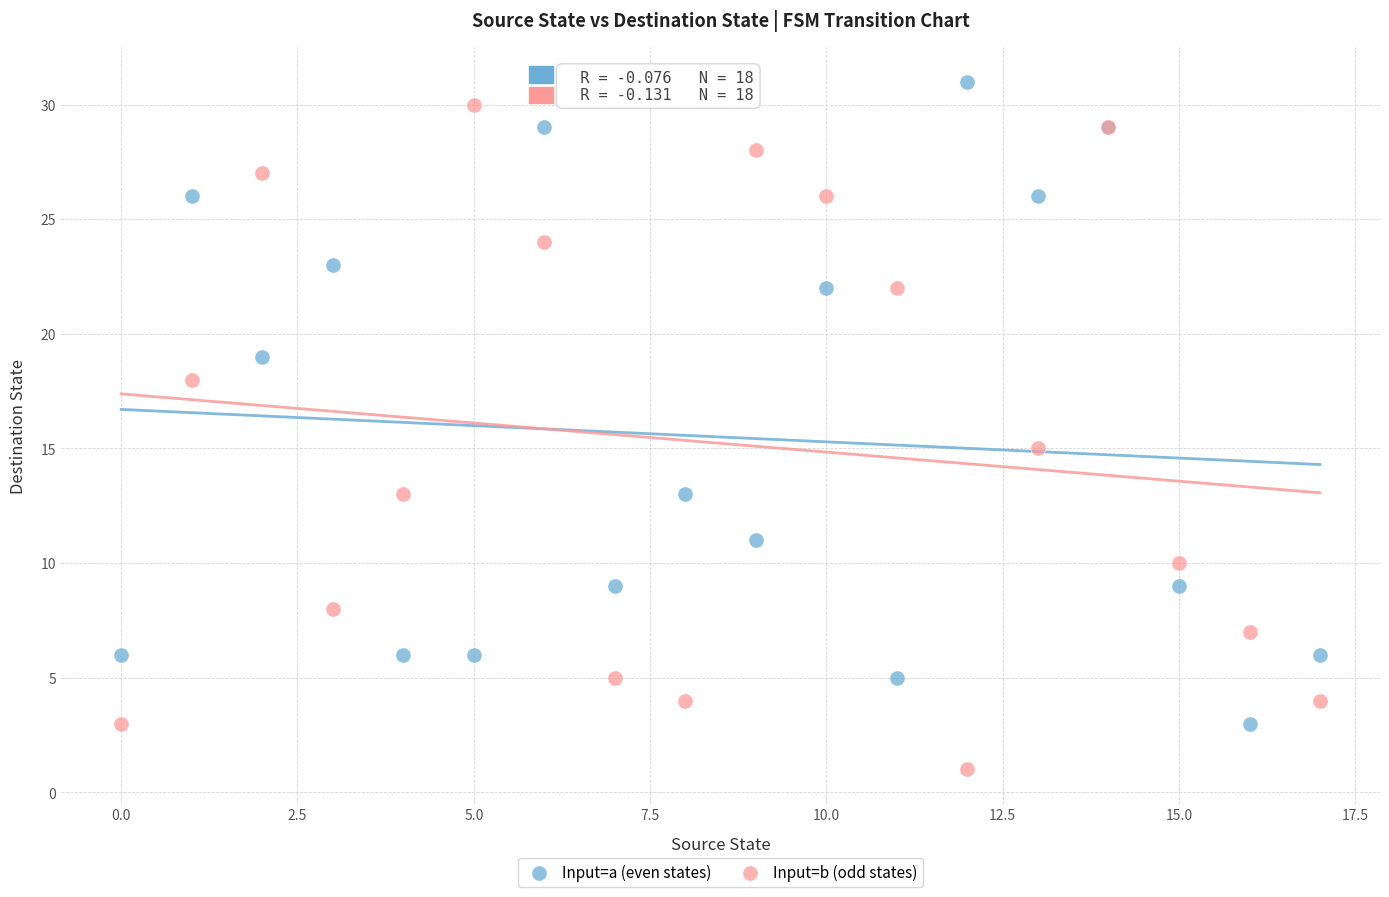

In the Input=a (even states) series, what Y value is closest to 17?

19